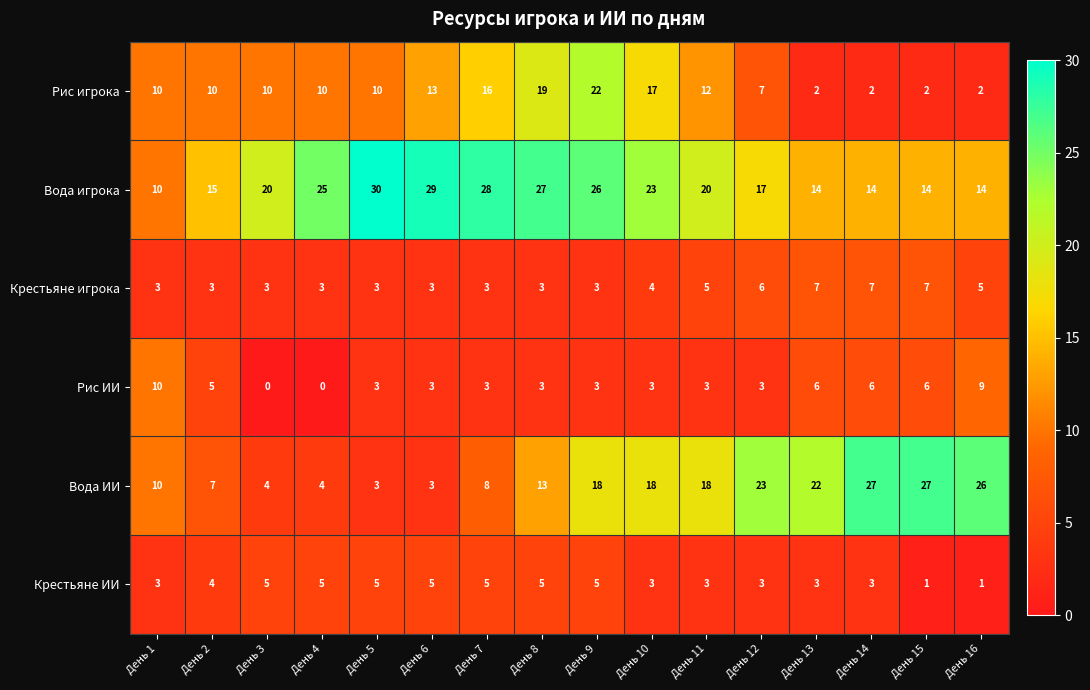

How many categories are shown in the chart?

16